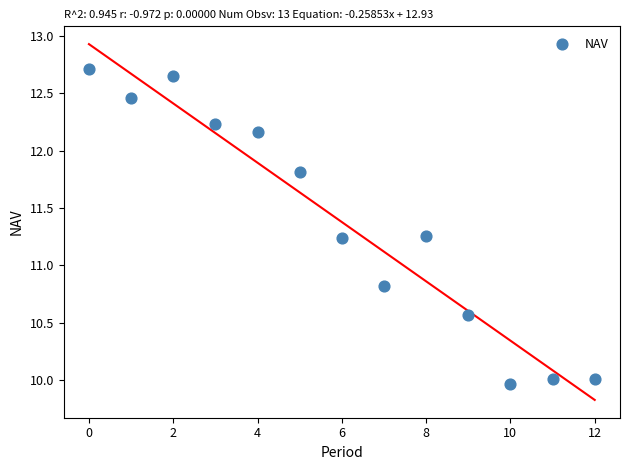

What Y value in the scatter plot is closest to 11?

10.8